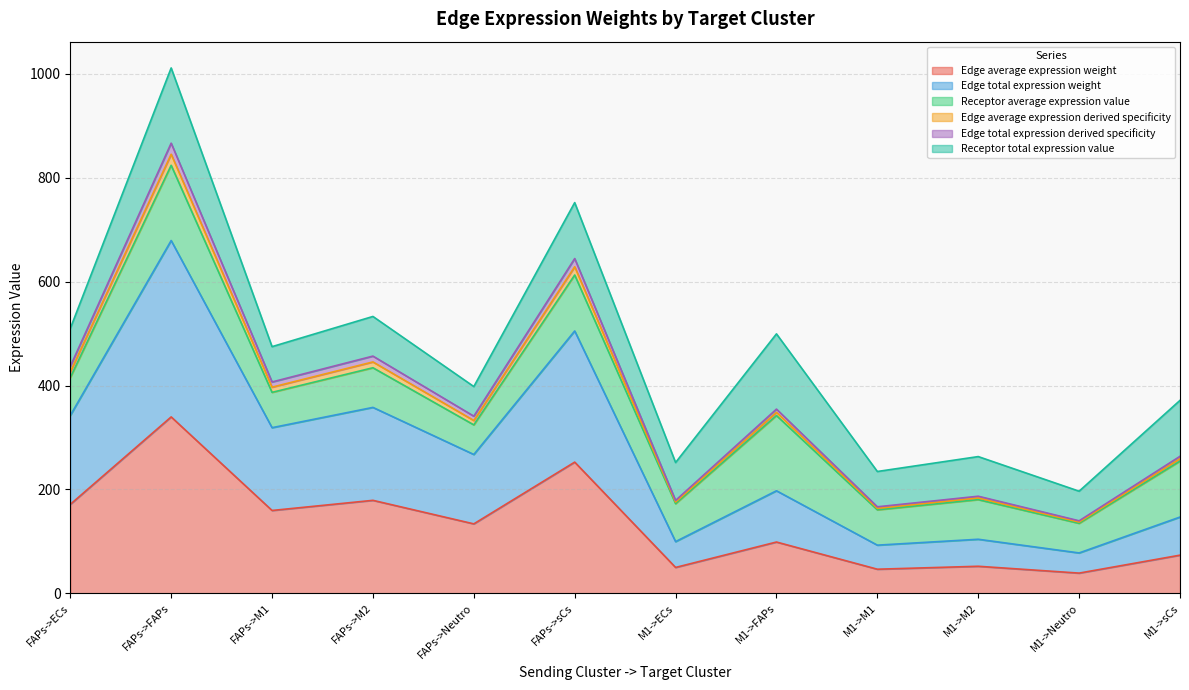

True or false: Edge average expression weight and Edge average expression derived specificity cross at least once.

False